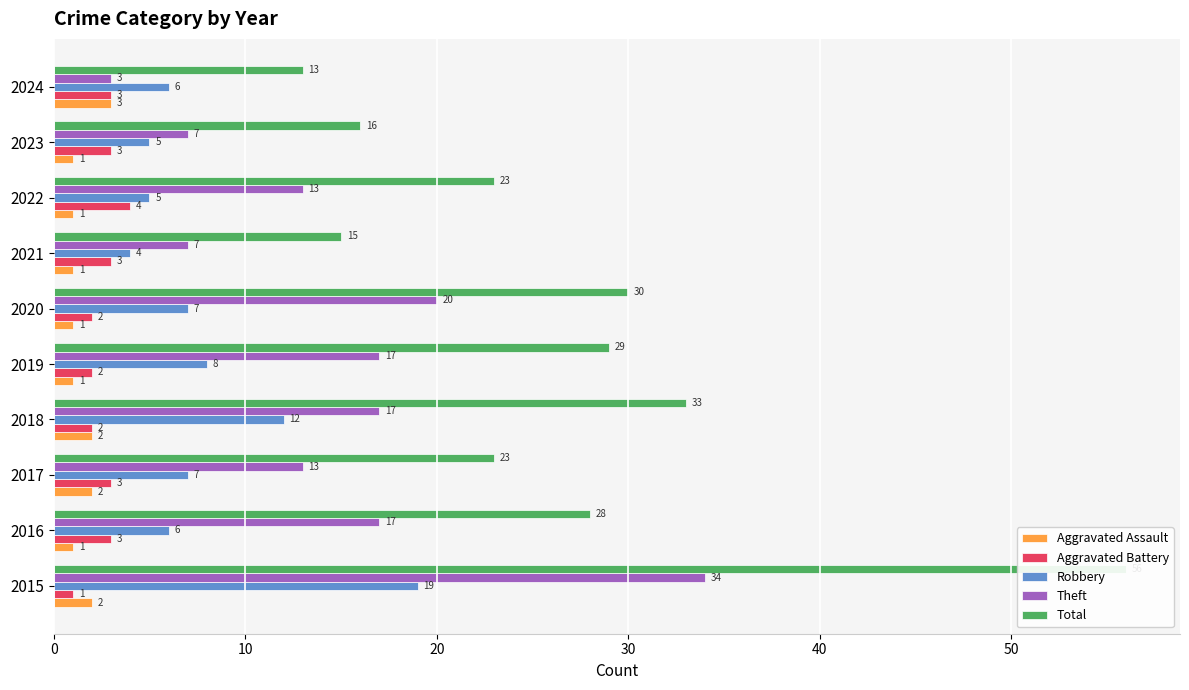

At how many categories does at least one series exceed 11?

10